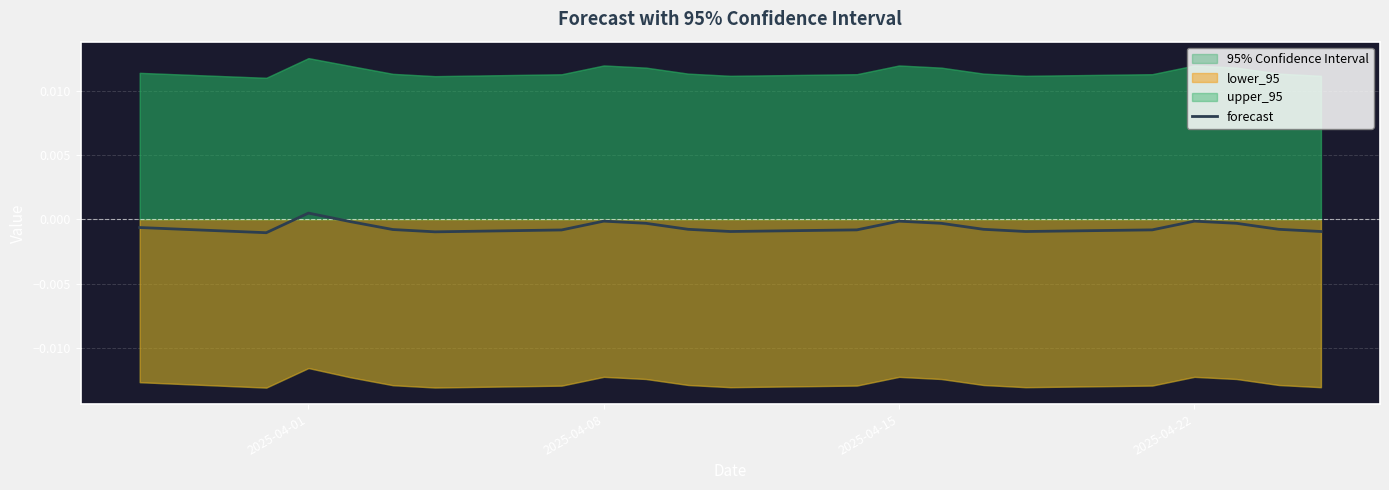

At which label does forecast reach its peak?

2025-04-01